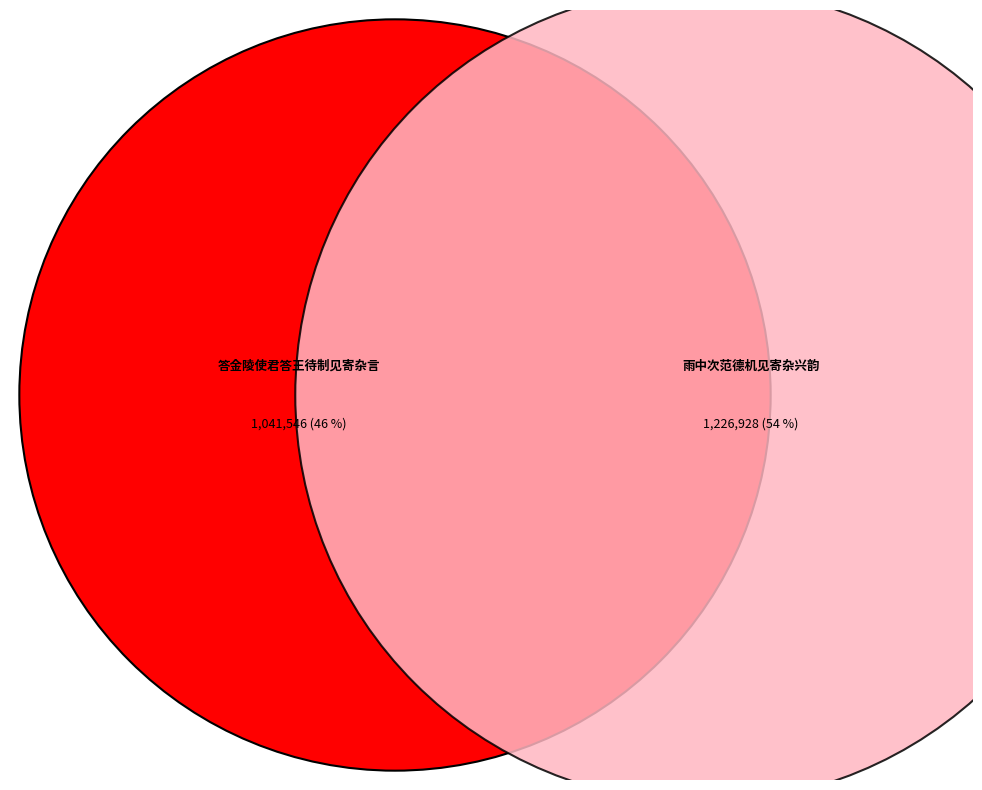

To the nearest percent, what is the average slice percentage?

50%